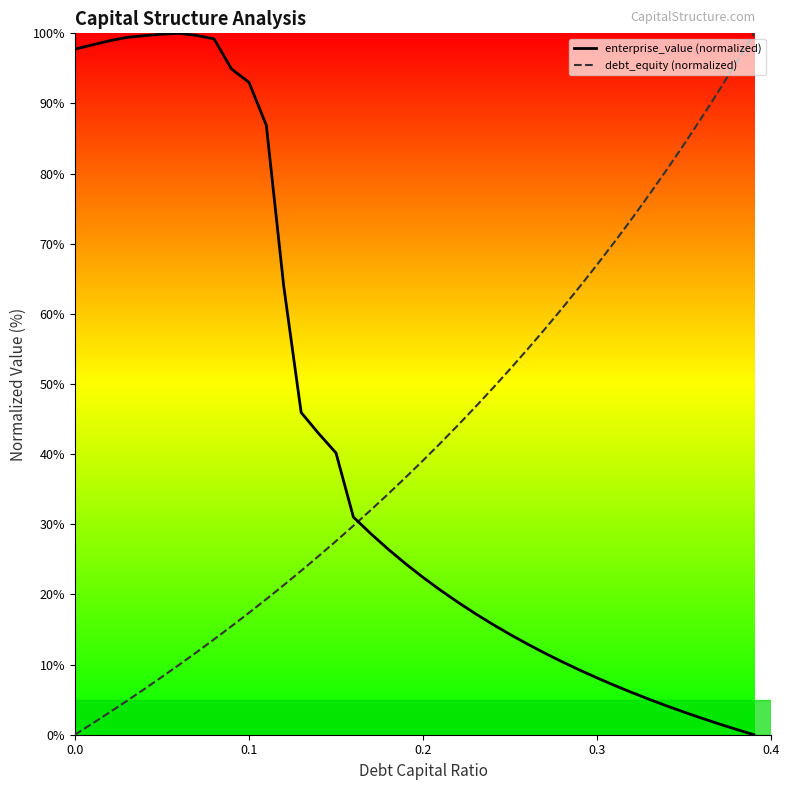

What is the highest value of the enterprise_value (normalized) series?

100.0